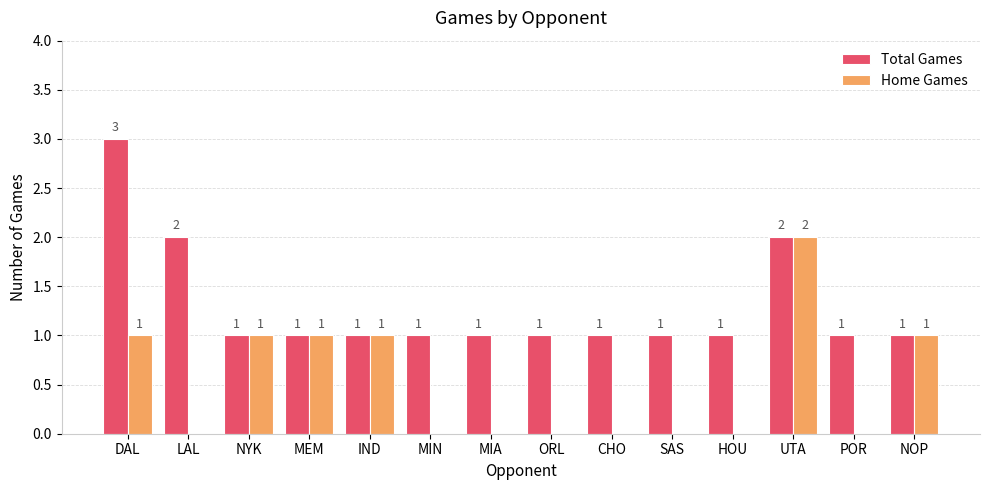

How many positive values does the Home Games series have?

6